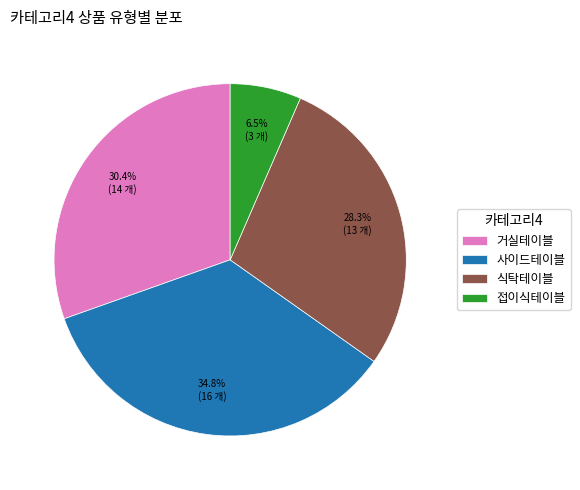

Count the number of slices in the pie.

4